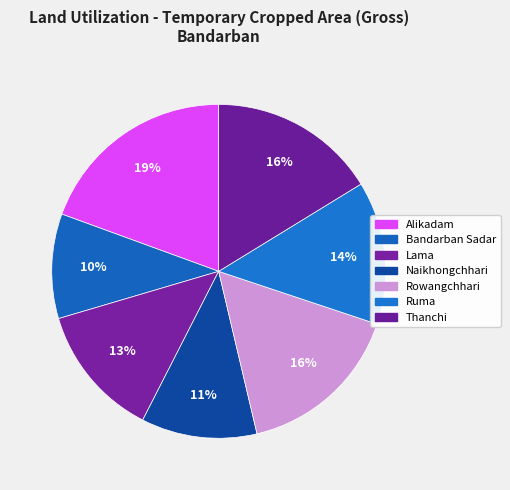

How many slices are in this pie chart?

7